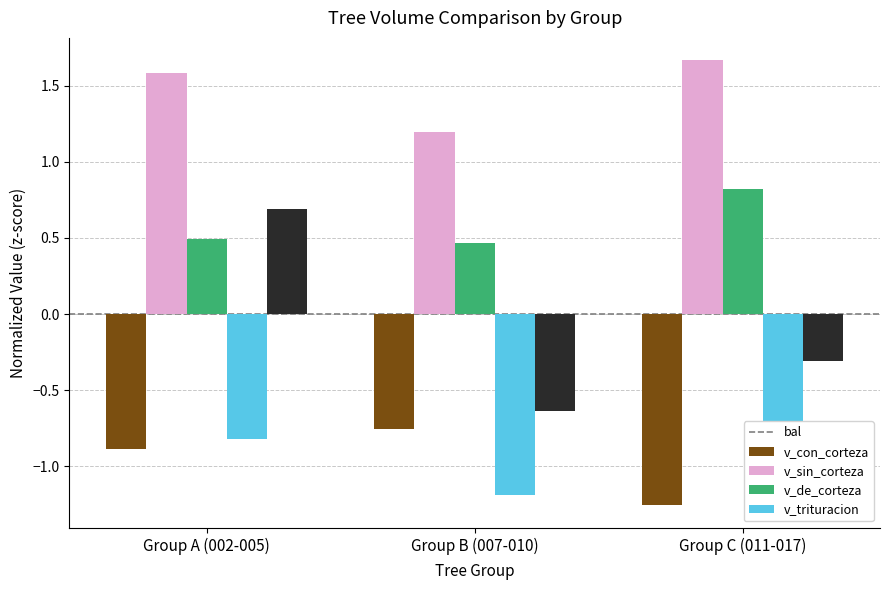

Read the bal value at Group A (002-005).

-0.9